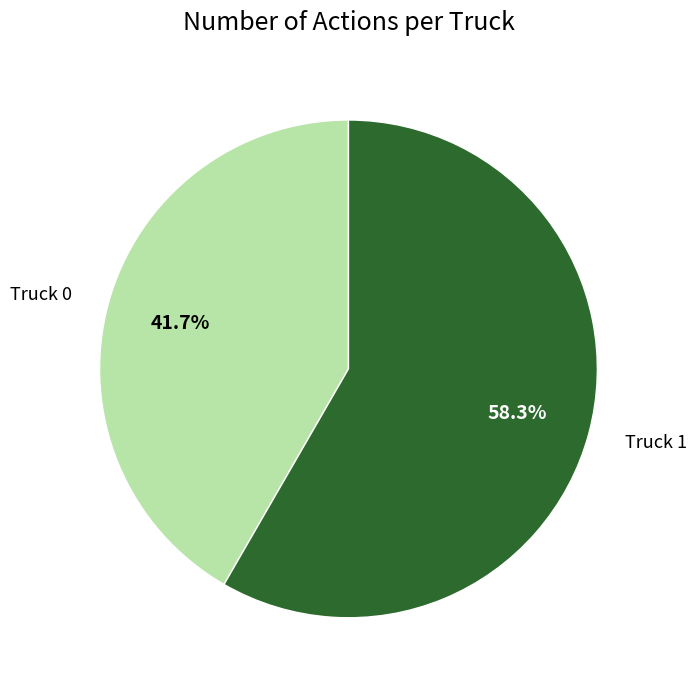

Which slice is the largest?

Truck 1